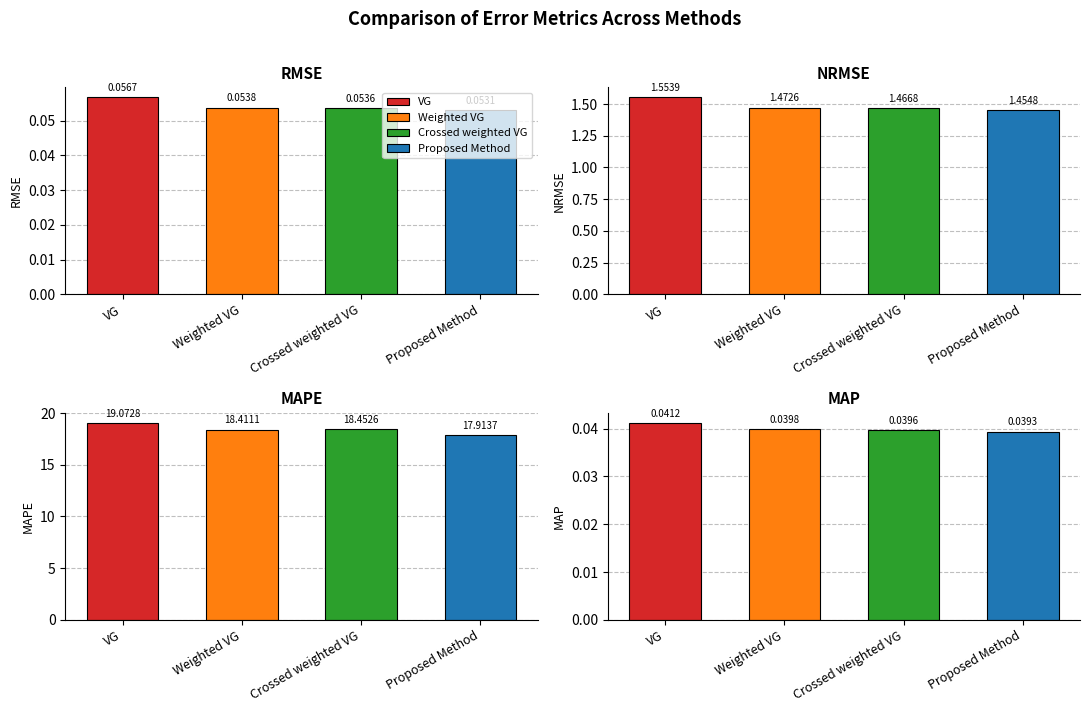

Reading left to right, extract all data points from this chart.

RMSE: VG=0.1	Weighted VG=0.1	Crossed weighted VG=0.1	Proposed Method=0.1
NRMSE: VG=1.6	Weighted VG=1.5	Crossed weighted VG=1.5	Proposed Method=1.5
MAPE: VG=19.1	Weighted VG=18.4	Crossed weighted VG=18.5	Proposed Method=17.9
MAP: VG=0.0	Weighted VG=0.0	Crossed weighted VG=0.0	Proposed Method=0.0